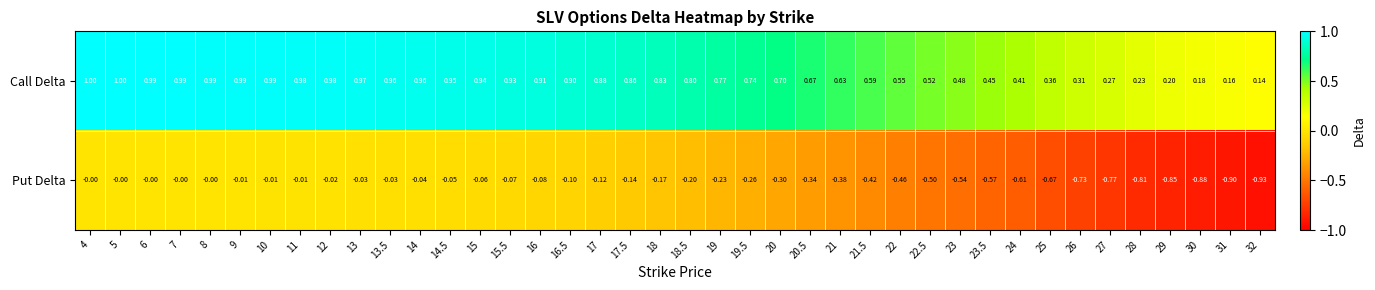

Which series has the largest total across all categories?

Call Delta